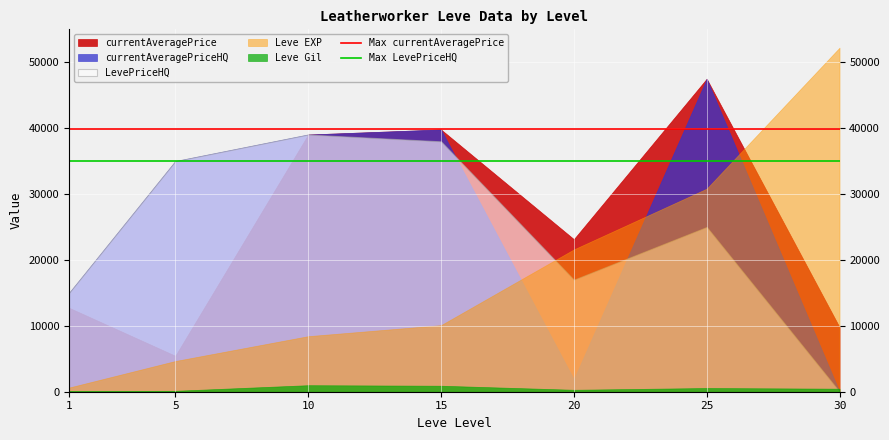

Is the value of LevePriceHQ at 20 greater than the value of currentAveragePriceHQ at 25?

No